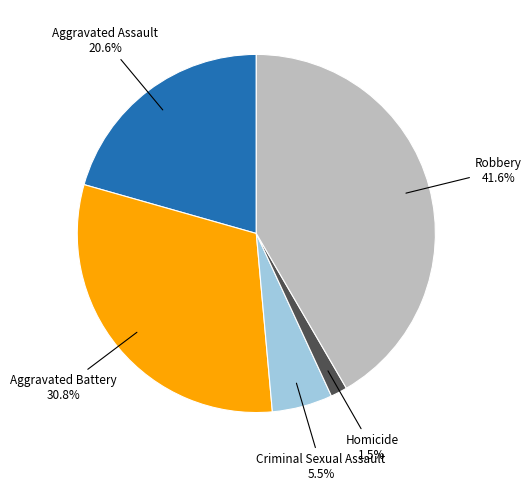

Is there any slice that represents more than half of the pie?

No